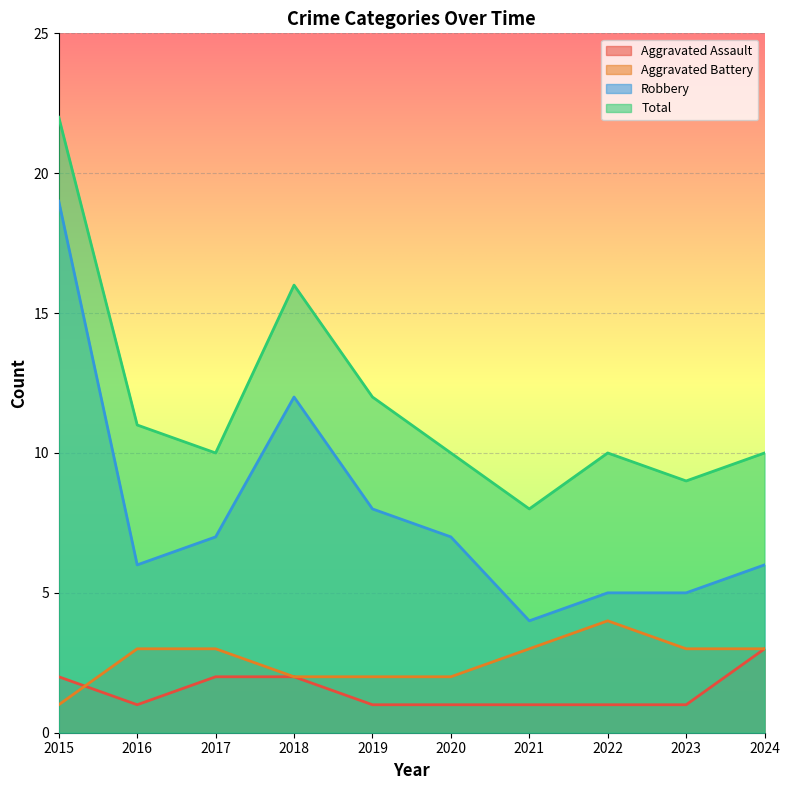

Between 2016 and 2017, which series saw the biggest shift?

Aggravated Assault